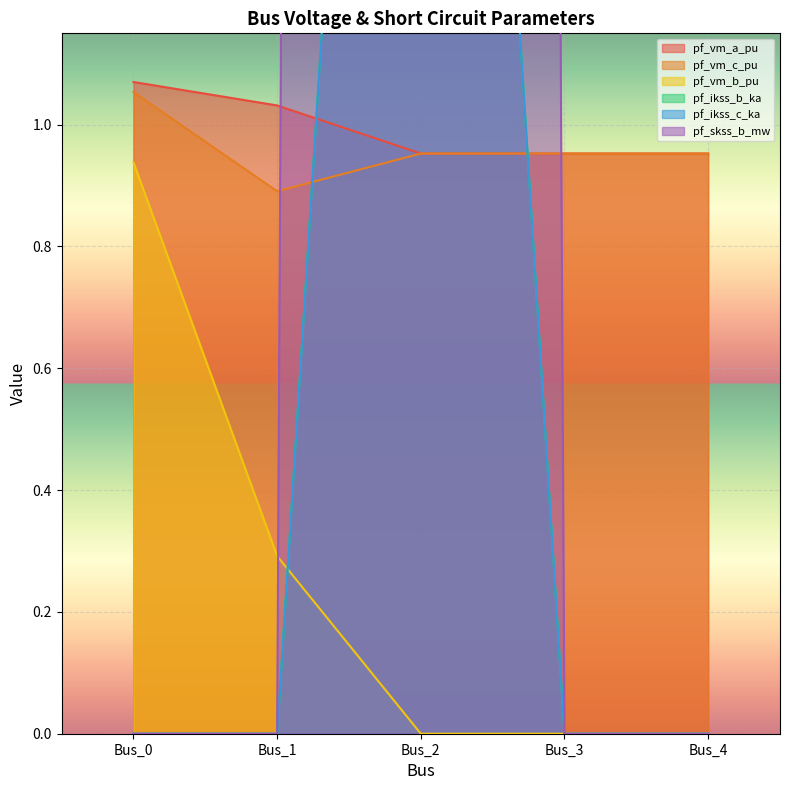

Where is pf_ikss_c_ka nearest to the value 1?

Bus_0